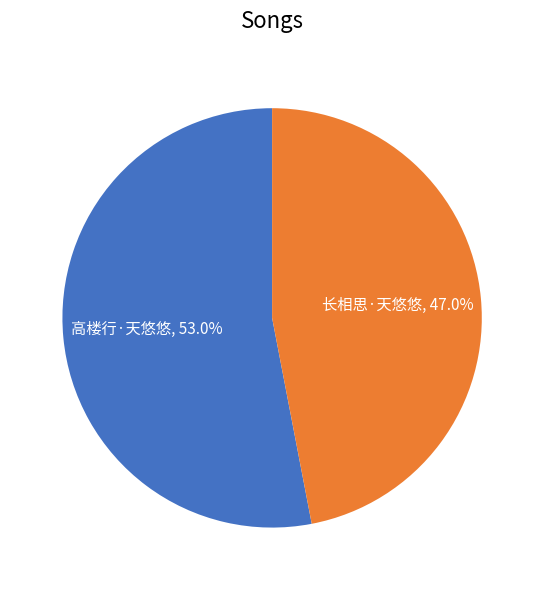

Is it true that 长相思·天悠悠 is 60% of the pie?

False